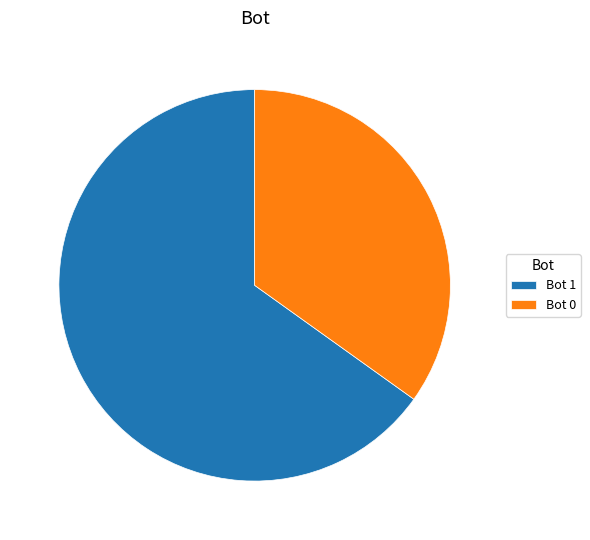

Is it true that Bot 1 is 71% of the pie?

False